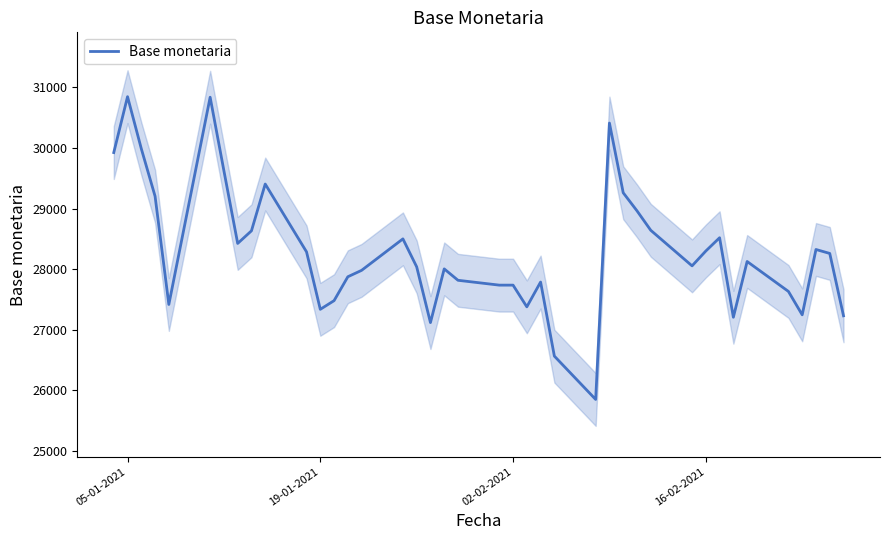

How many interior local valleys (lower than both neighbors) does the data have?

9